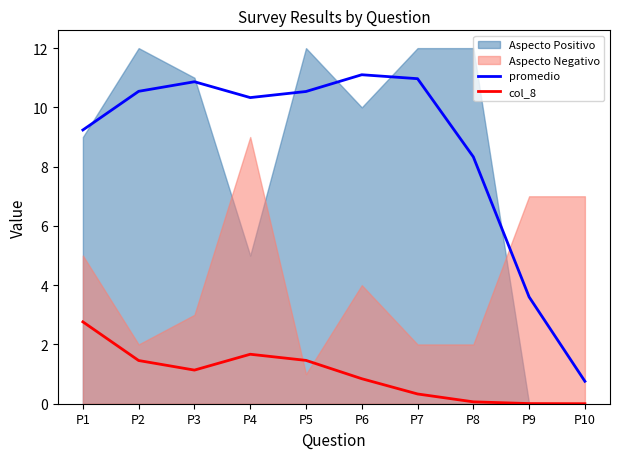

How many interior local peaks does the promedio series have?

2